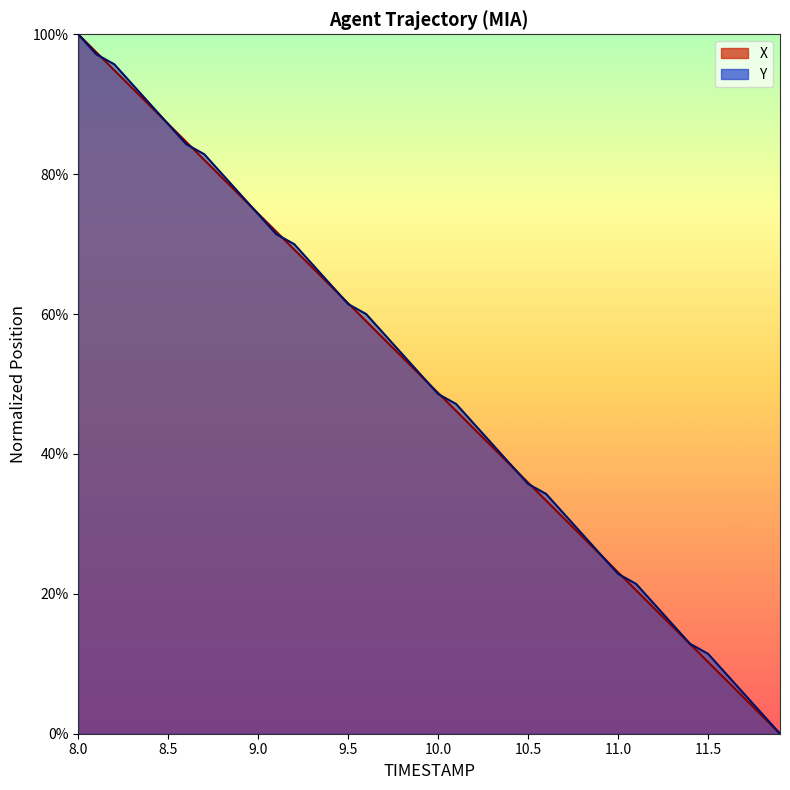

Which series has the widest spread of values?

X